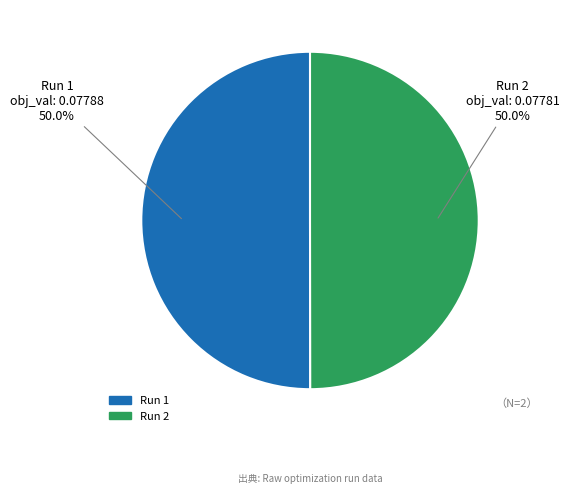

Do Run 2 and Run 1 together represent more than half of the pie?

Yes